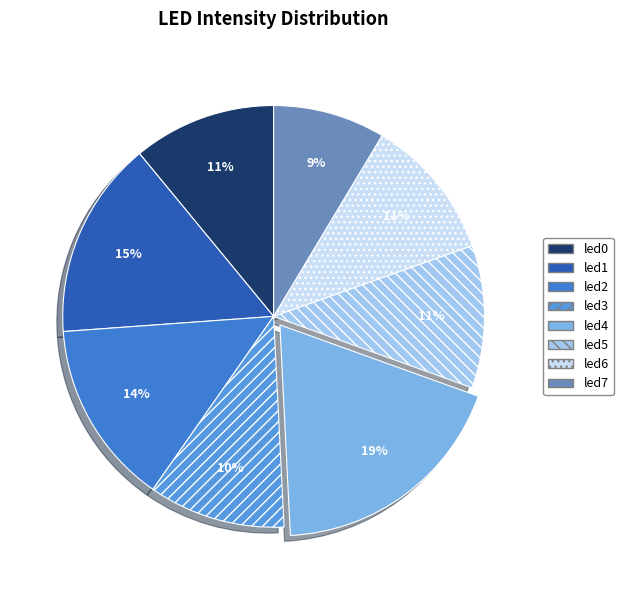

Is it true that led0 is 11% of the pie?

True